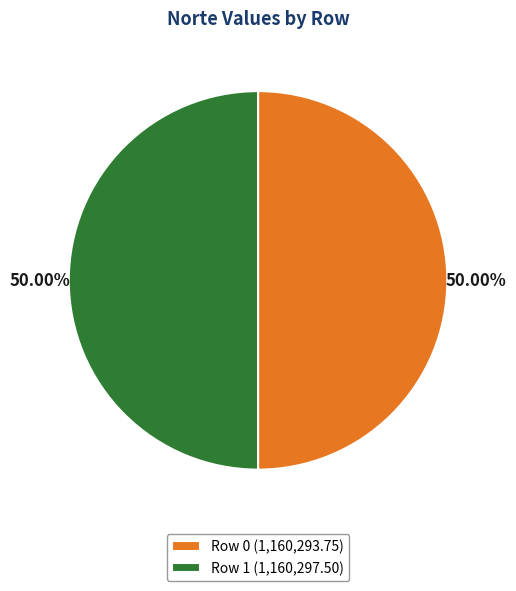

How many segments does this pie chart have?

2